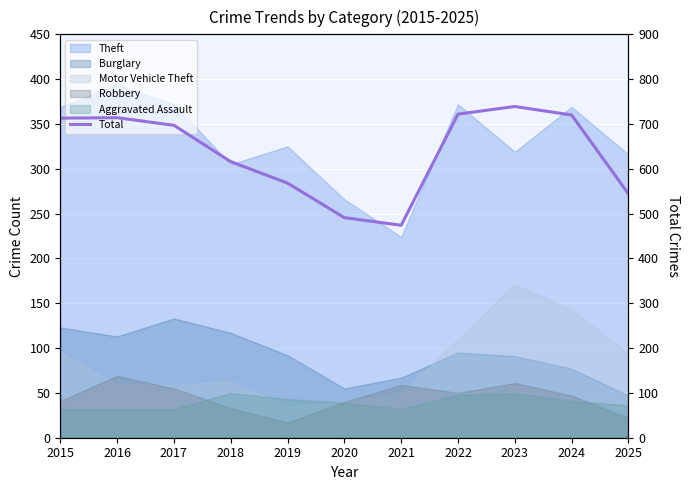

Does the chart display data point markers on the line(s)?

No